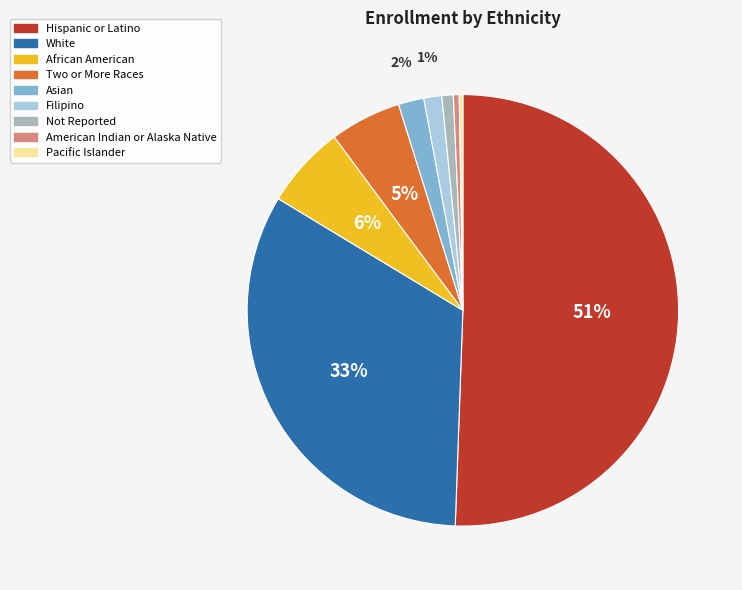

Combined, do American Indian or Alaska Native and Hispanic or Latino account for over 50%?

Yes